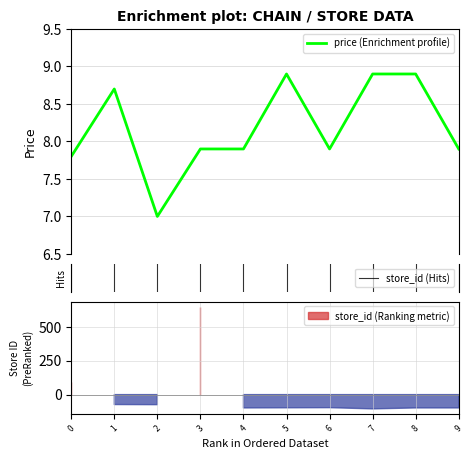

What is the highest value of the price (Enrichment profile) series?

8.9